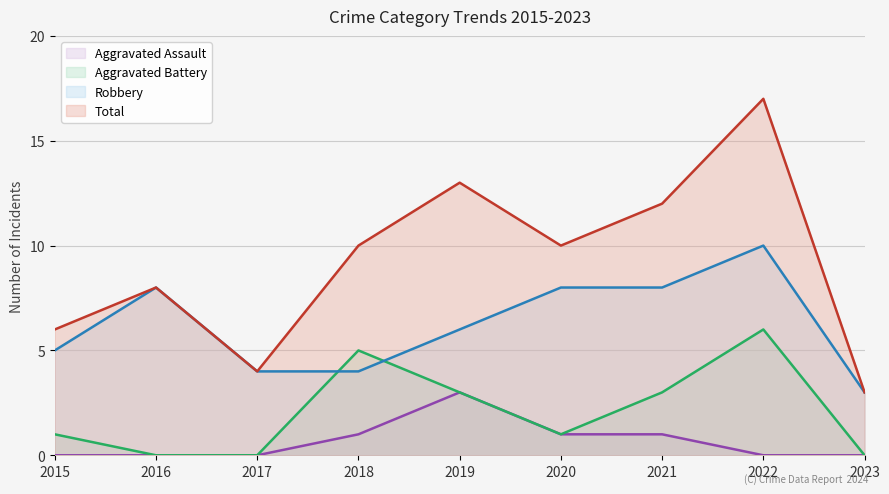

True or false: Total has more than 2 points higher than both neighbors.

True